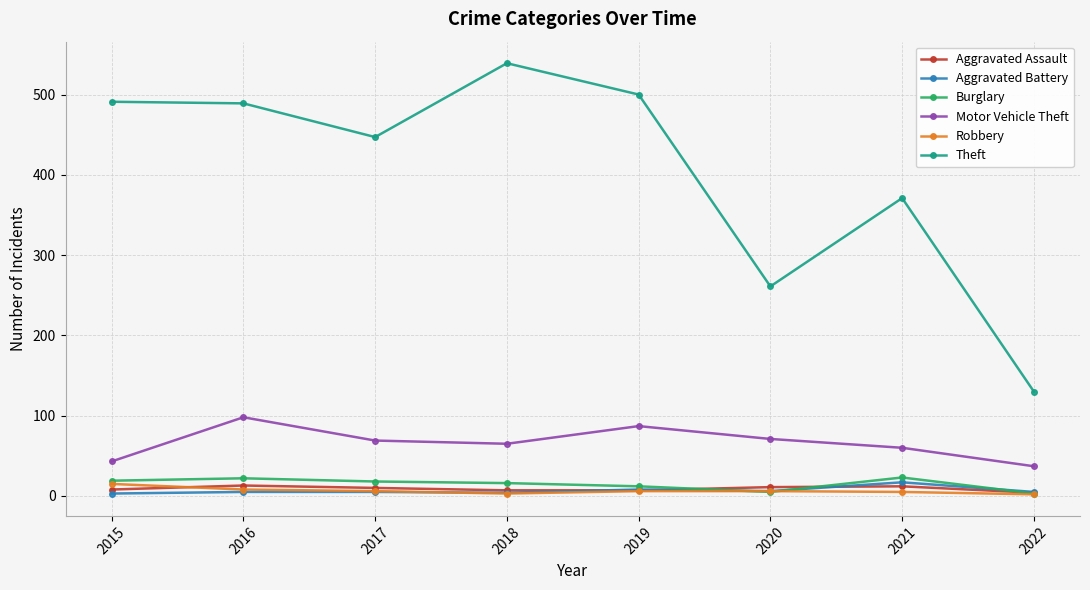

What is the spread (max minus min) of values at 2016?

484